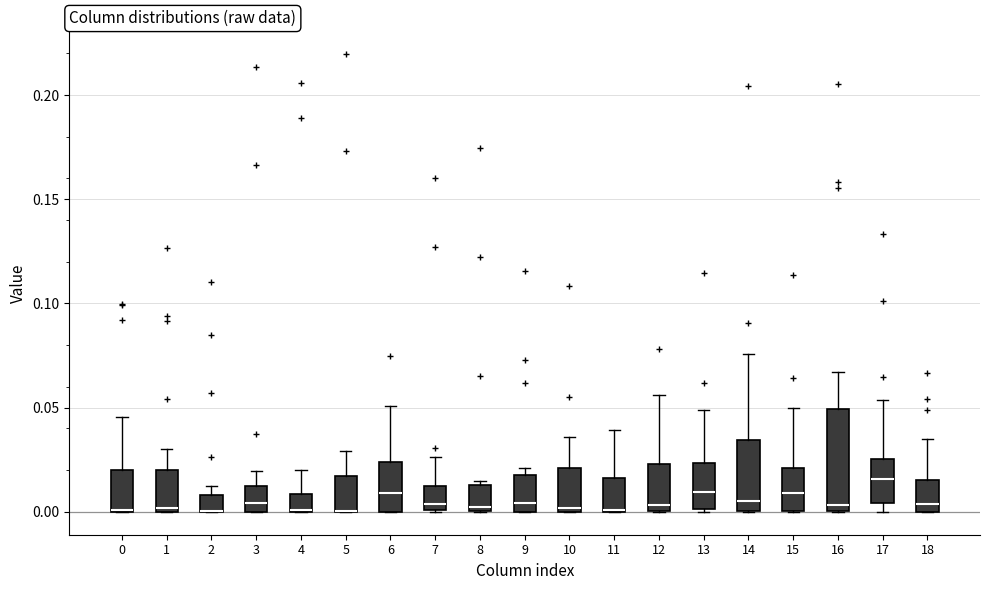

Comparing the boxes themselves (not the whiskers), which one is the tallest?

16